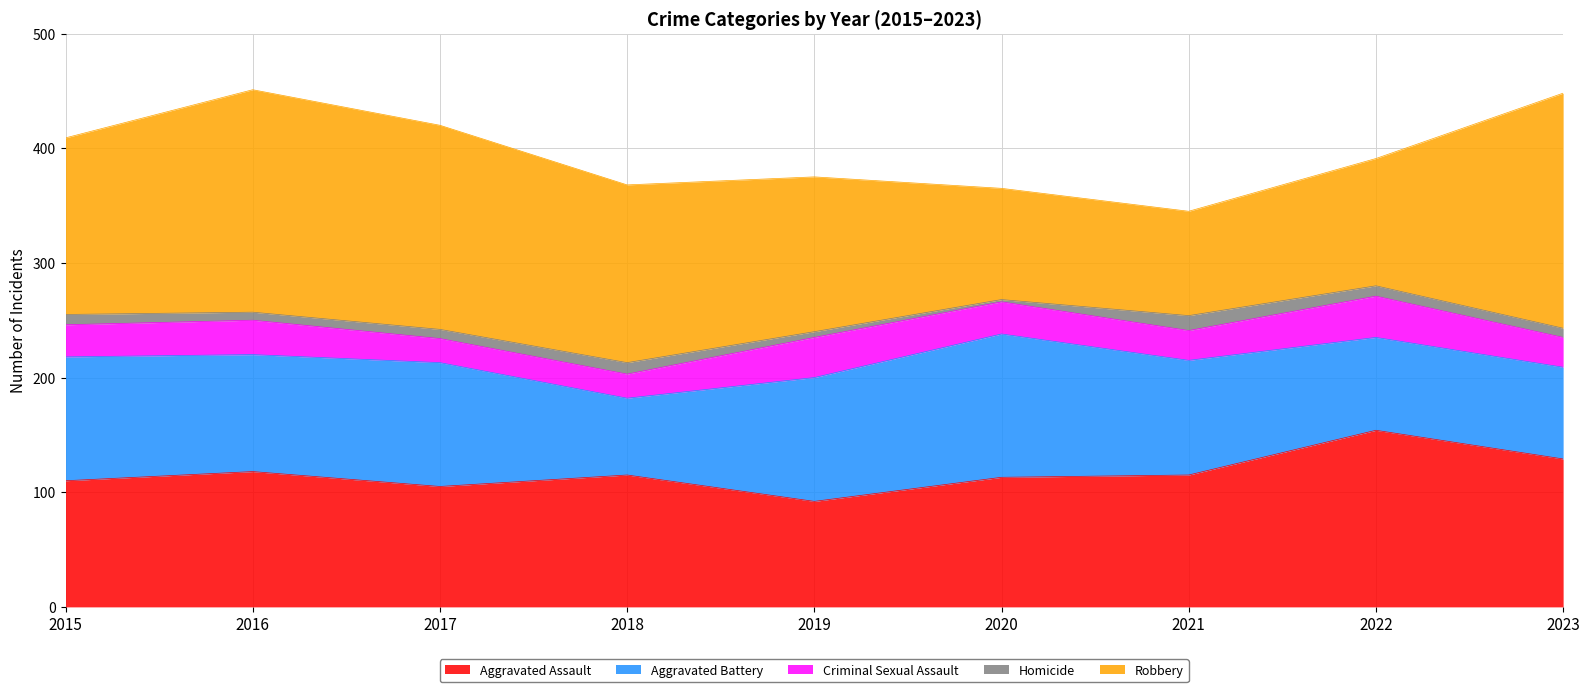

How many data points does each series have?

9